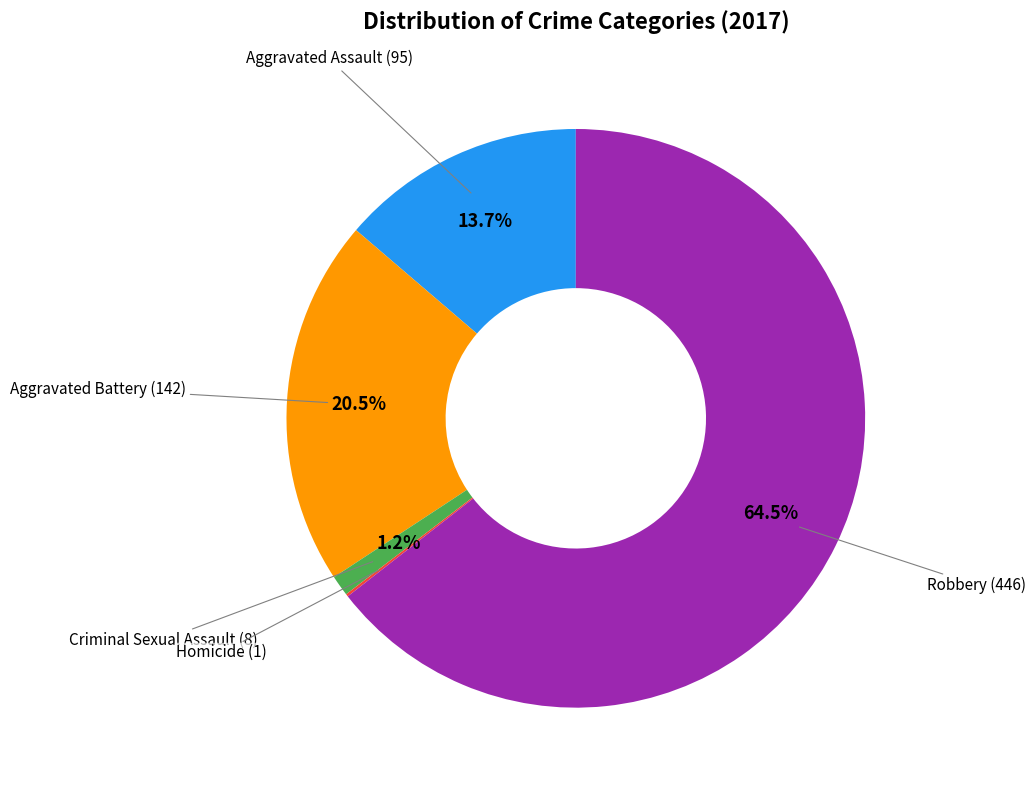

Does any single category account for the majority?

Yes